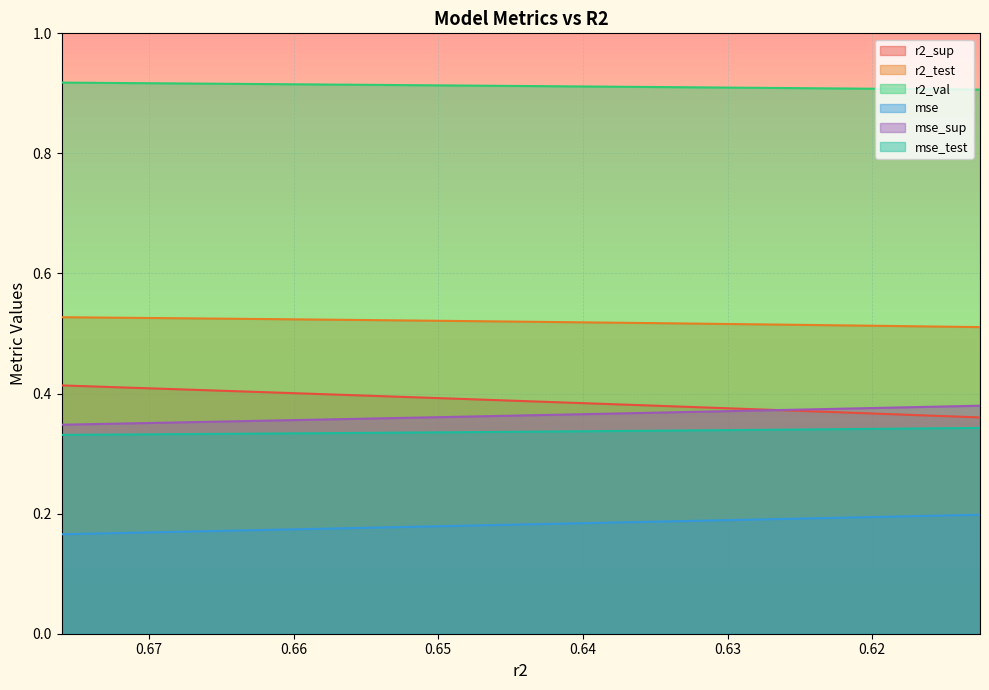

Rank the series at 0.6629132768511949 from highest to lowest value.

r2_val, r2_test, r2_sup, mse_sup, mse_test, mse